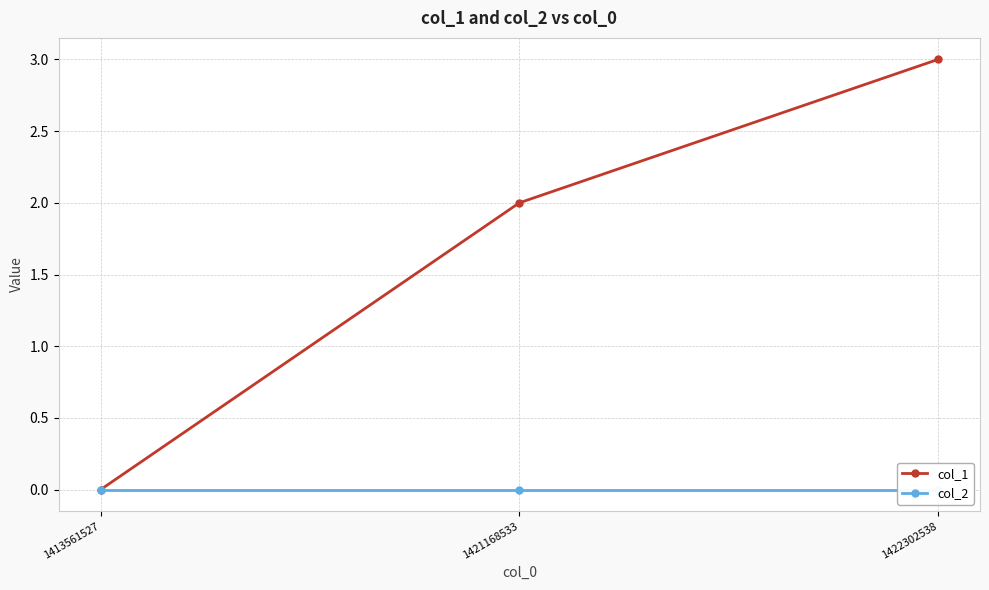

What is the spread (max minus min) of values at 1421168533?

2